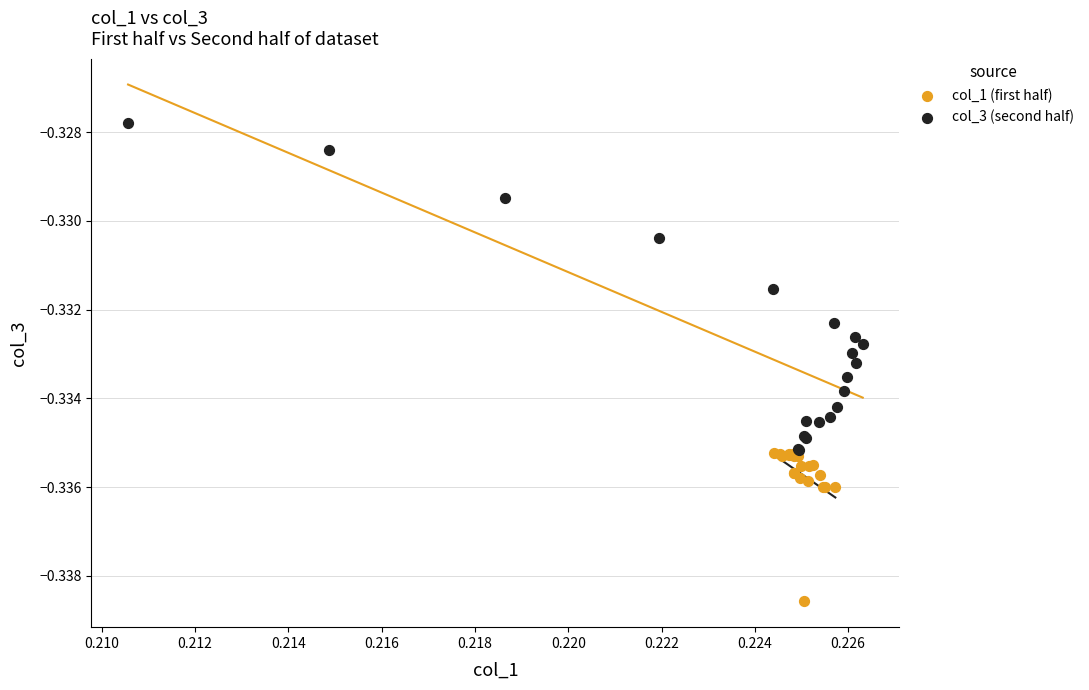

Which series reaches the minimum Y coordinate?

col_1 (first half)